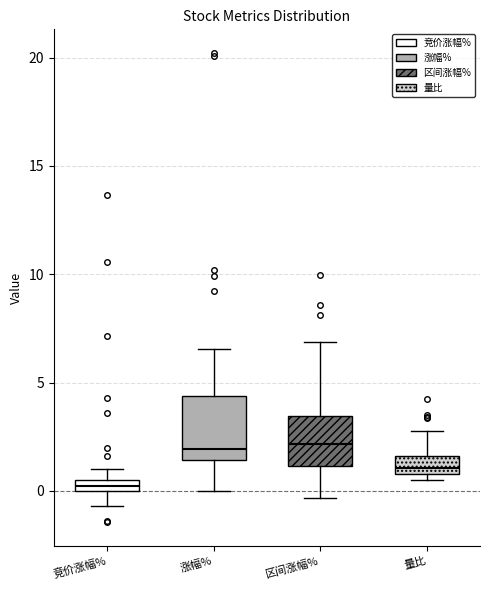

Which box is the tallest, from its lower edge to its upper edge?

涨幅%